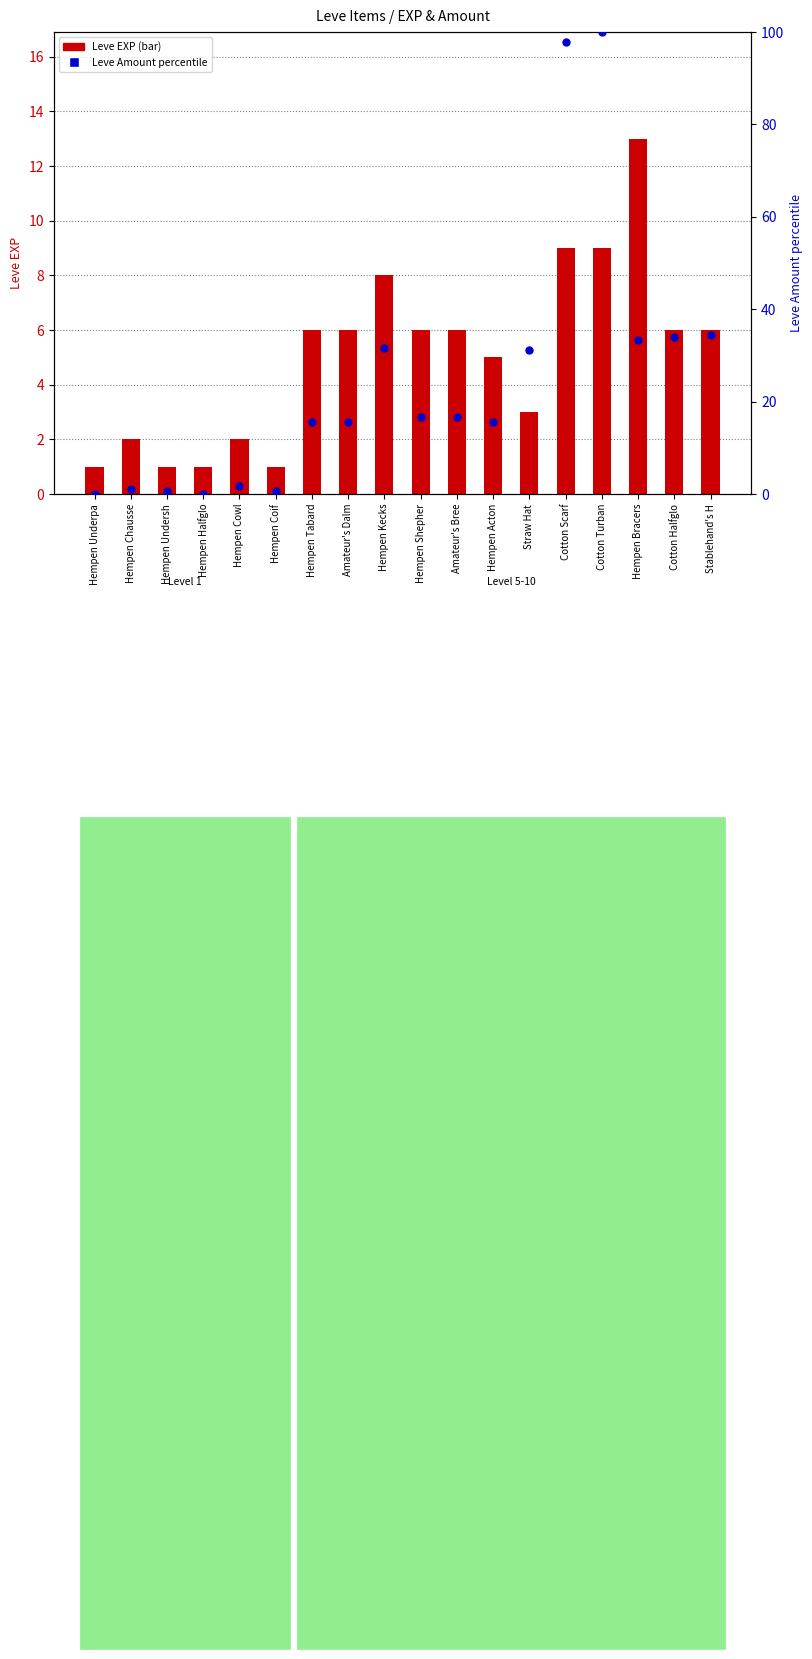

Which series has the largest total across all categories?

Leve Amount (percentile)